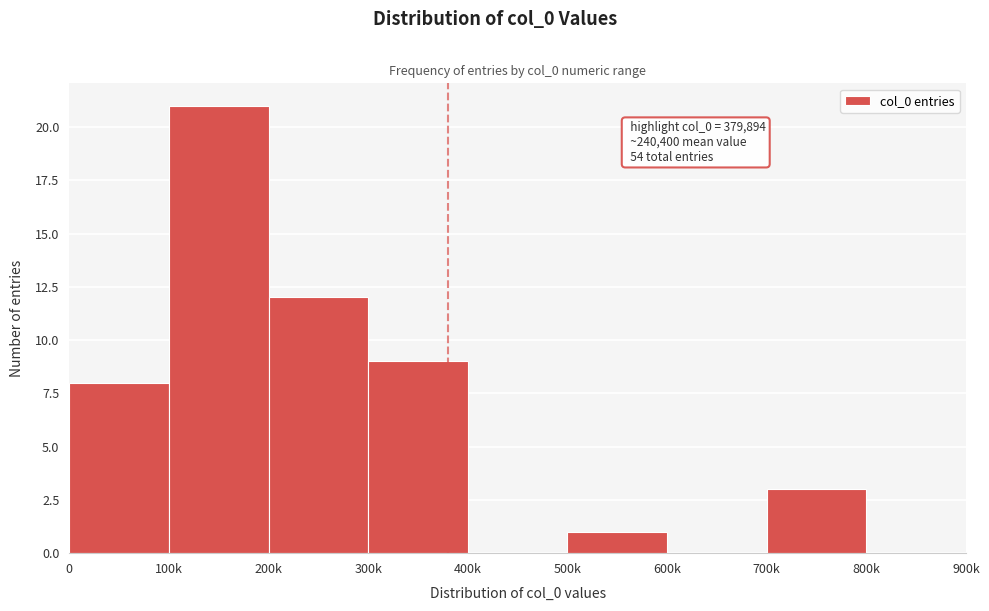

Reading left to right, extract all data points from this chart.

0=8	100k=21	200k=12	300k=9	400k=0	500k=1	600k=0	700k=3	800k=0